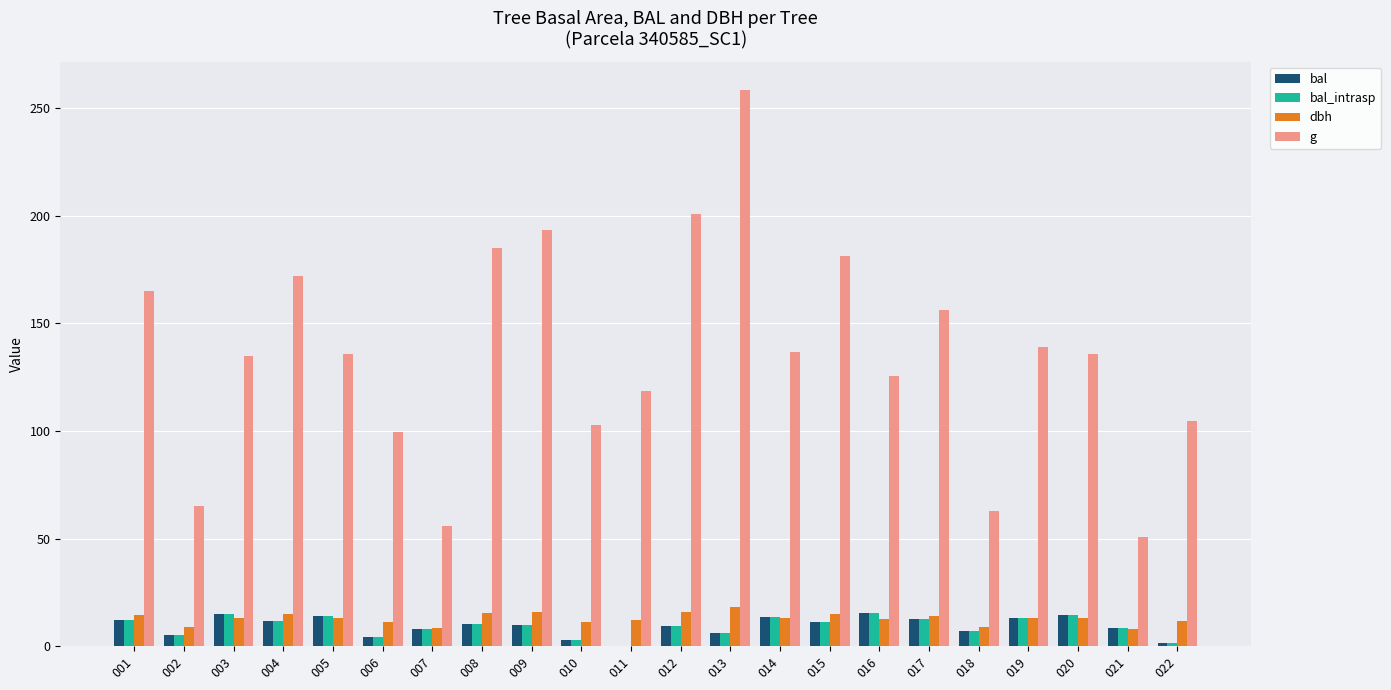

What is the sum of the bal_intrasp values at 008 and 009?

20.4